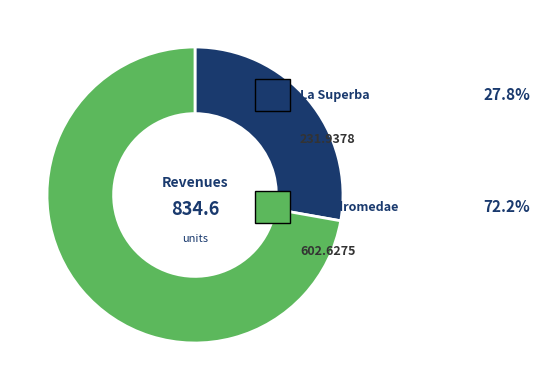

Is there a majority slice in this chart?

Yes